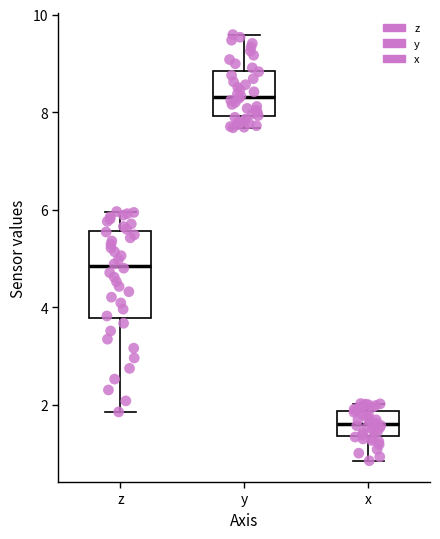

Where does the upper whisker of the box for z end on the y-axis? The values are not printed on the chart, so give them approximately, as read against the axis.

6.0